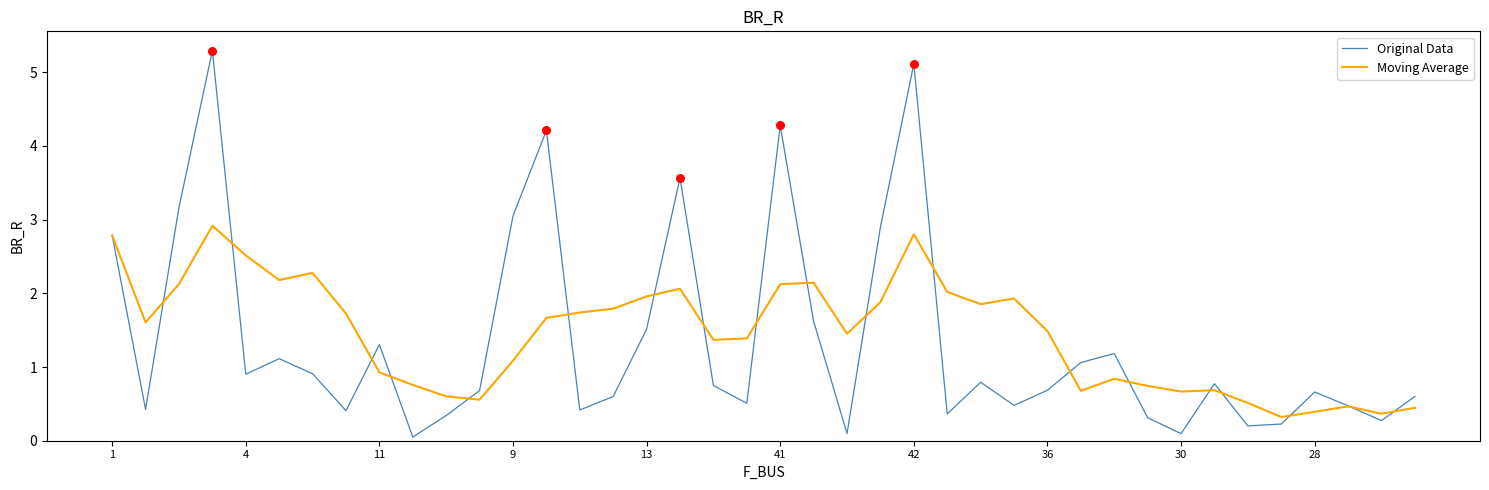

What are all the series names shown in the legend?

Original Data, Moving Average